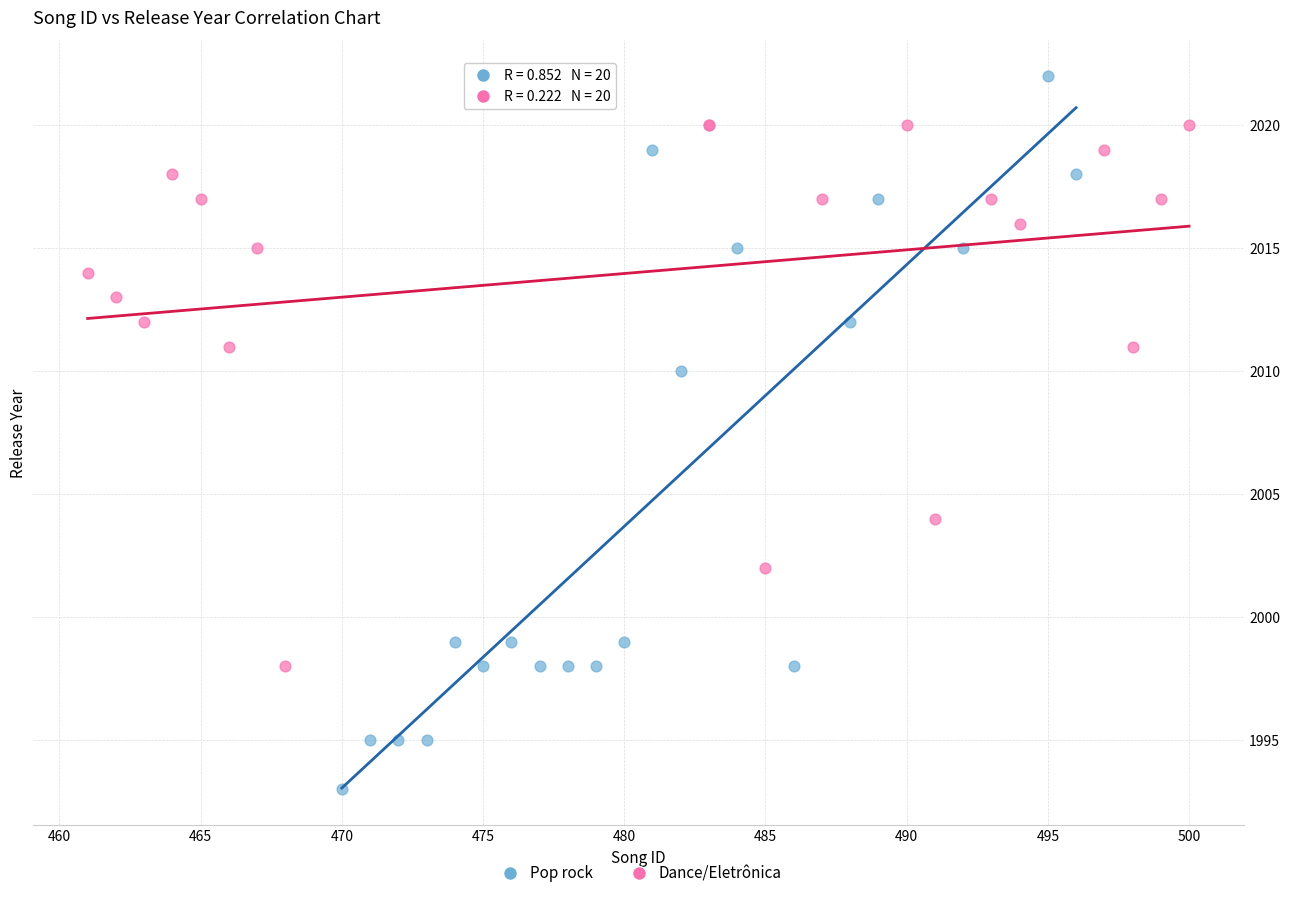

Which series has the widest spread of Y values?

Pop rock